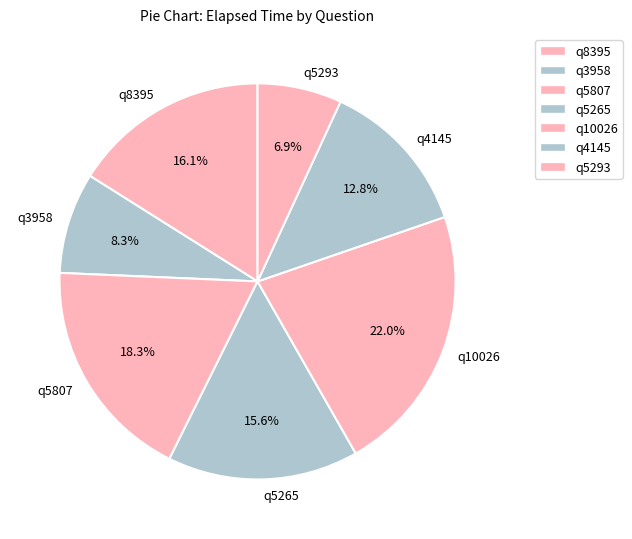

Is q8395 the majority of the pie?

No